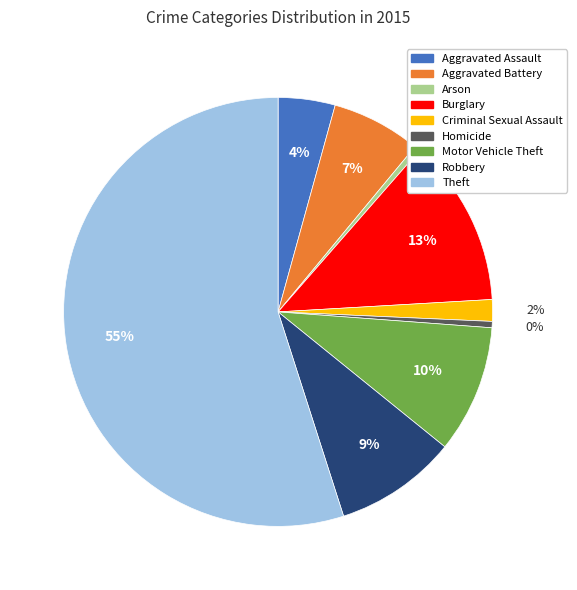

Between Criminal Sexual Assault and Robbery, which is larger?

Robbery